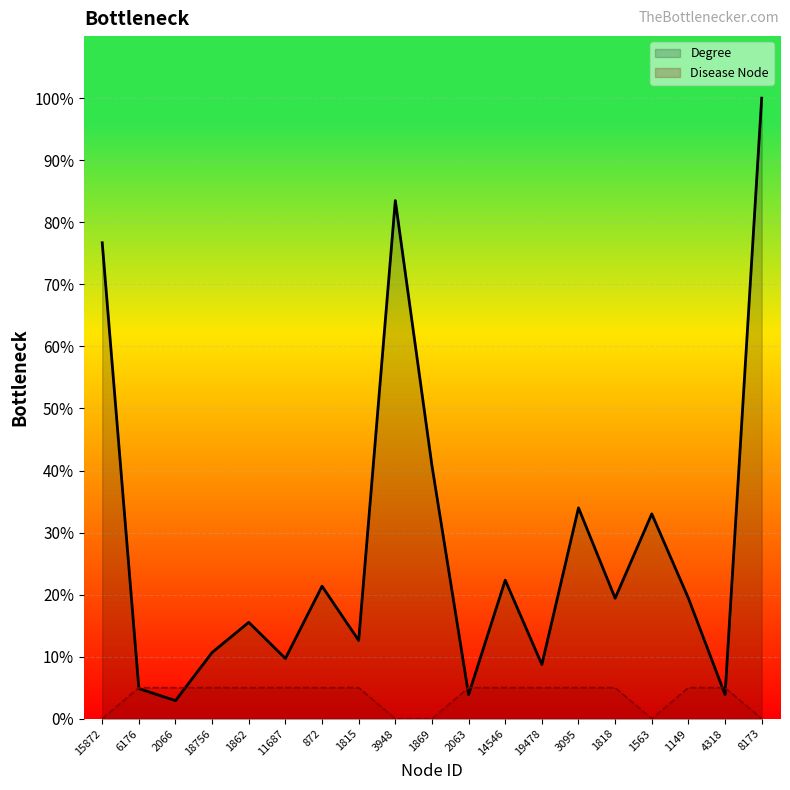

Is the value of Disease Node at 1862 greater than the value of Degree at 1818?

No